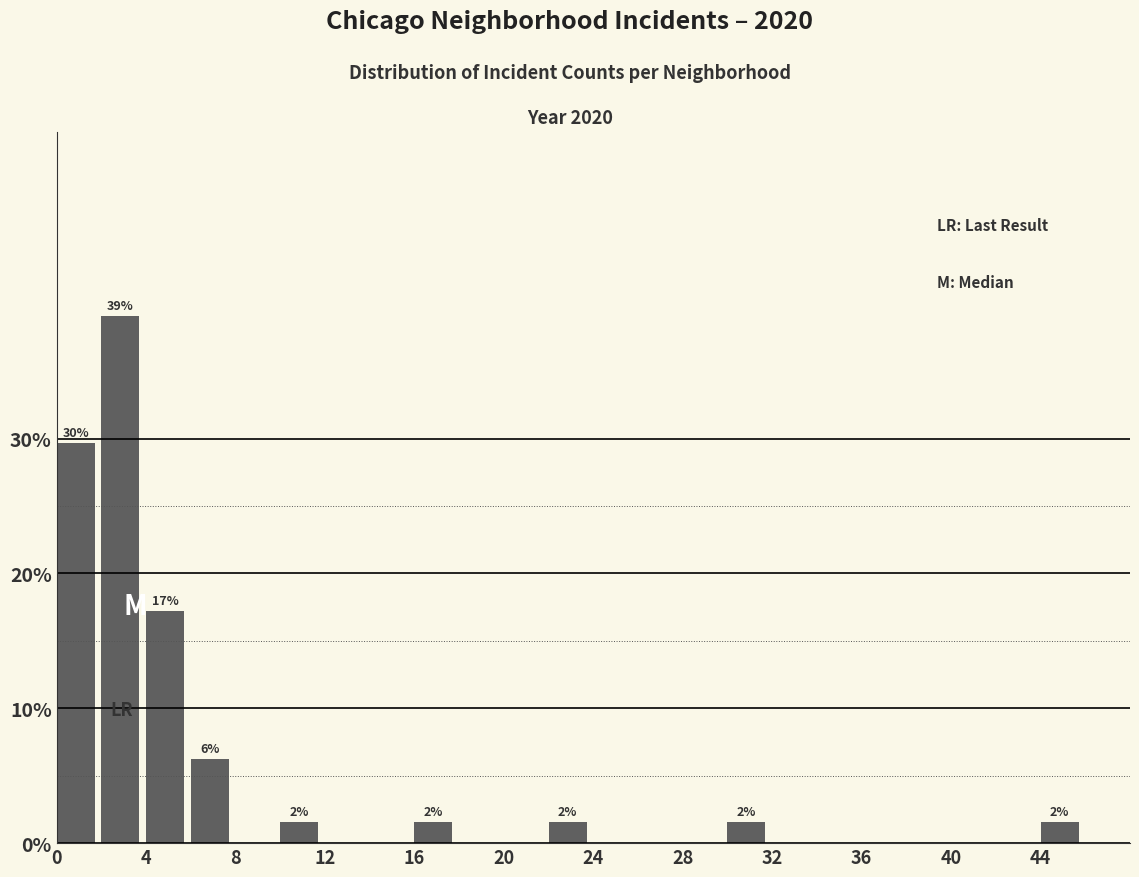

Which range on the x-axis has the tallest bar?

2 to 4